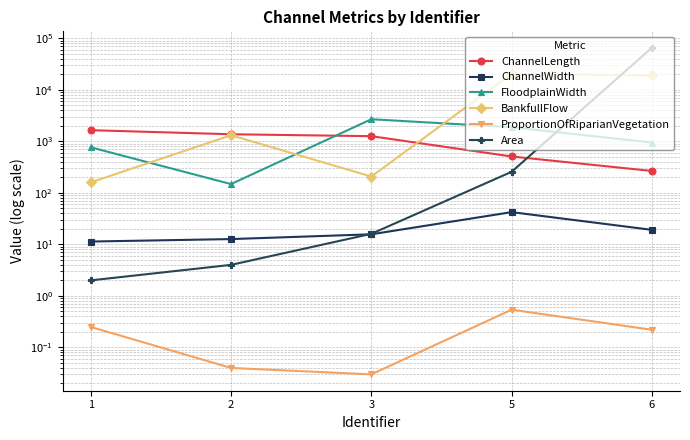

Reading left to right, list all the values displayed in this chart.

ChannelLength: 1=1641.5	2=1369.4	3=1256.4	5=507.2	6=265.5
ChannelWidth: 1=11.3	2=12.7	3=15.7	5=42.2	6=19.1
FloodplainWidth: 1=764.3	2=147.8	3=2677.6	5=1876.3	6=944.4
BankfullFlow: 1=159.2	2=1309.5	3=207.0	5=20437.9	6=18912.9
ProportionOfRiparianVegetation: 1=0.2	2=0.0	3=0.0	5=0.5	6=0.2
Area: 1=2.0	2=4.0	3=16.0	5=256.0	6=65536.0